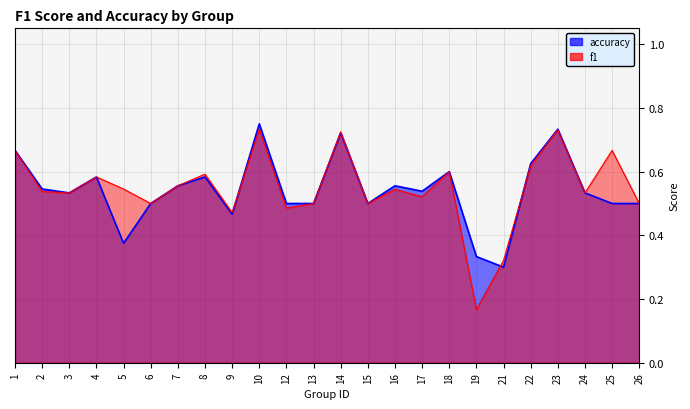

Reading left to right, list all the values displayed in this chart.

f1: 0.7	0.5	0.5	0.6	0.5	0.5	0.6	0.6	0.5	0.7	0.5	0.5	0.7	0.5	0.5	0.5	0.6	0.2	0.3	0.6	0.7	0.5	0.7	0.5
accuracy: 0.7	0.5	0.5	0.6	0.4	0.5	0.6	0.6	0.5	0.8	0.5	0.5	0.7	0.5	0.6	0.5	0.6	0.3	0.3	0.6	0.7	0.5	0.5	0.5